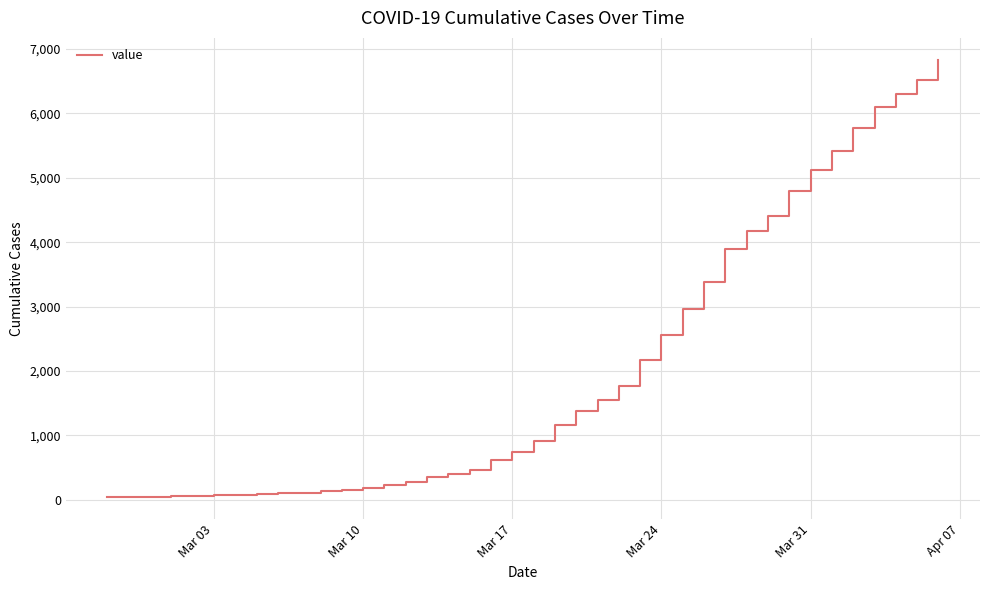

Does the chart display data point markers on the line(s)?

No